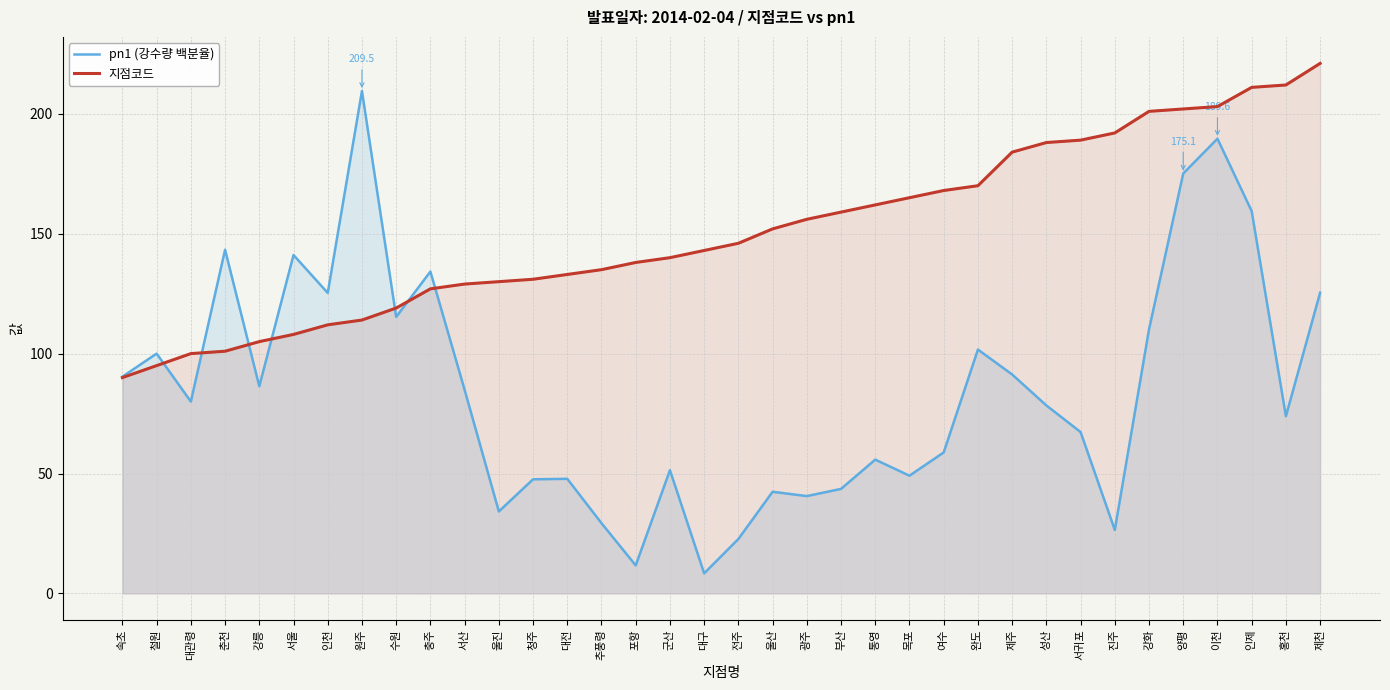

The pn1 (강수량 백분율) series shows 84.9 at 서산. True or false?

True